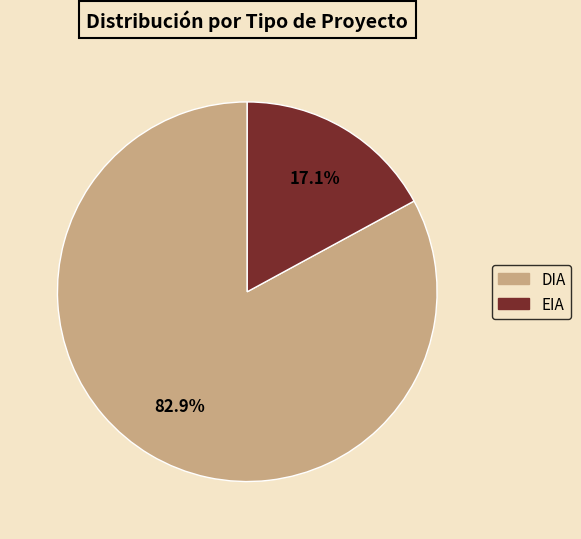

What percentage is NOT represented by EIA?

82.9%